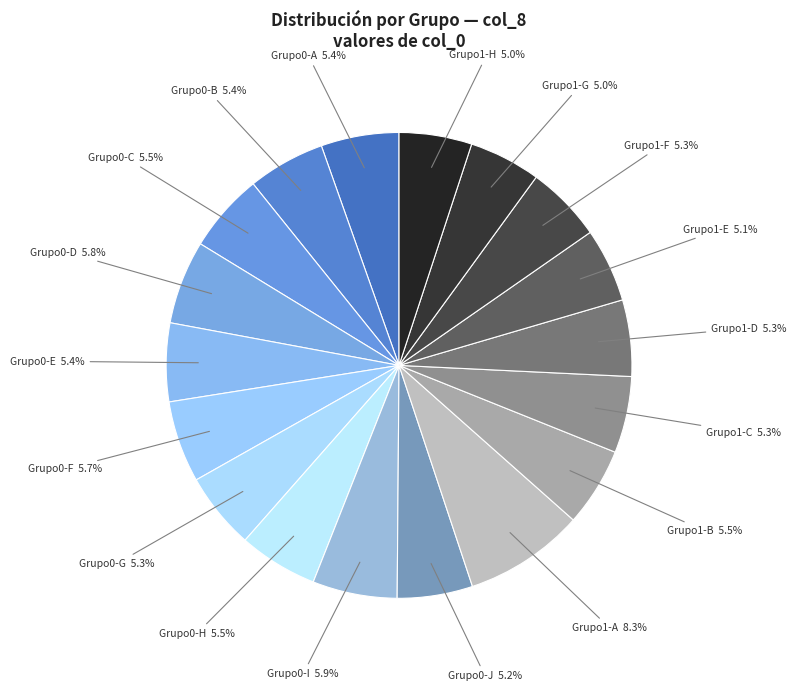

How many segments does this pie chart have?

18